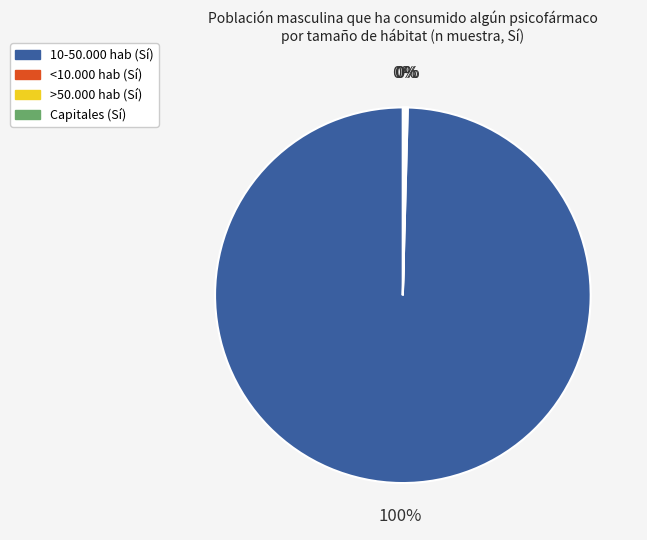

To the nearest percent, what is the average slice percentage?

25%